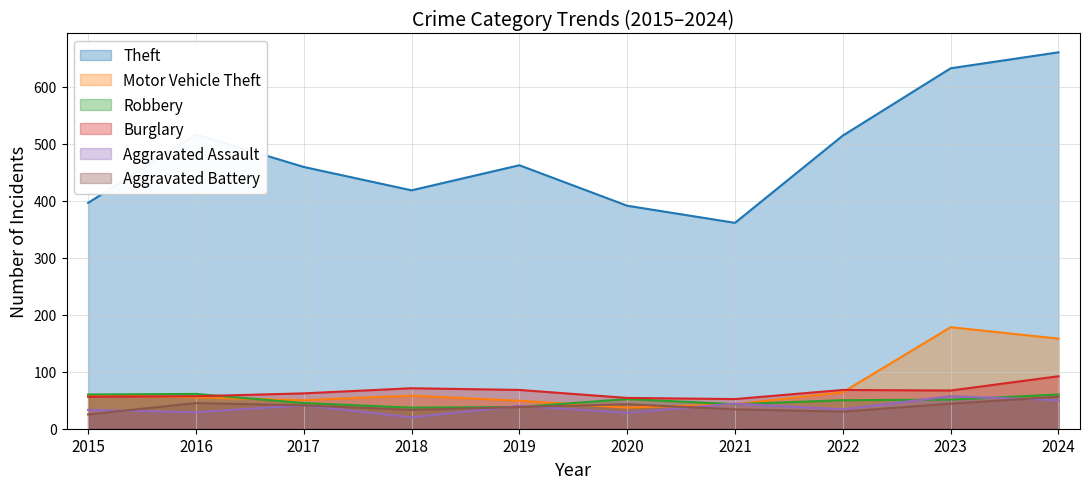

True or false: Aggravated Assault and Burglary intersect in this chart.

False